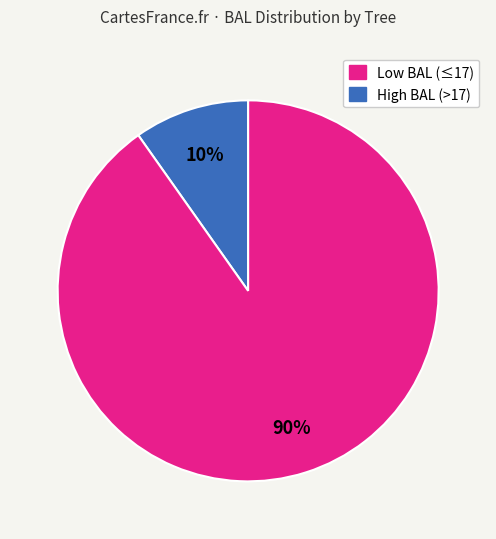

To the nearest percent, what is the difference between the largest and smallest slice percentages?

80%